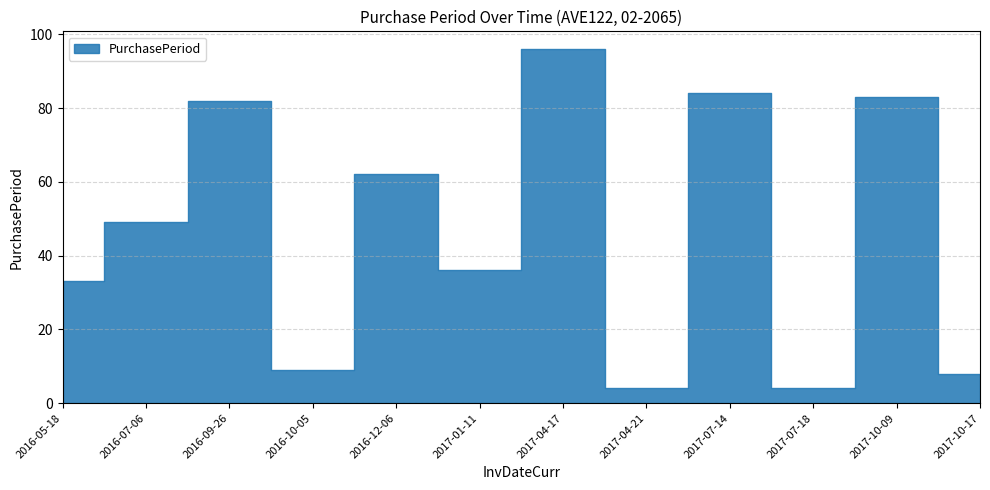

What is the change in value from 2016-07-06 to 2017-04-21?

-45